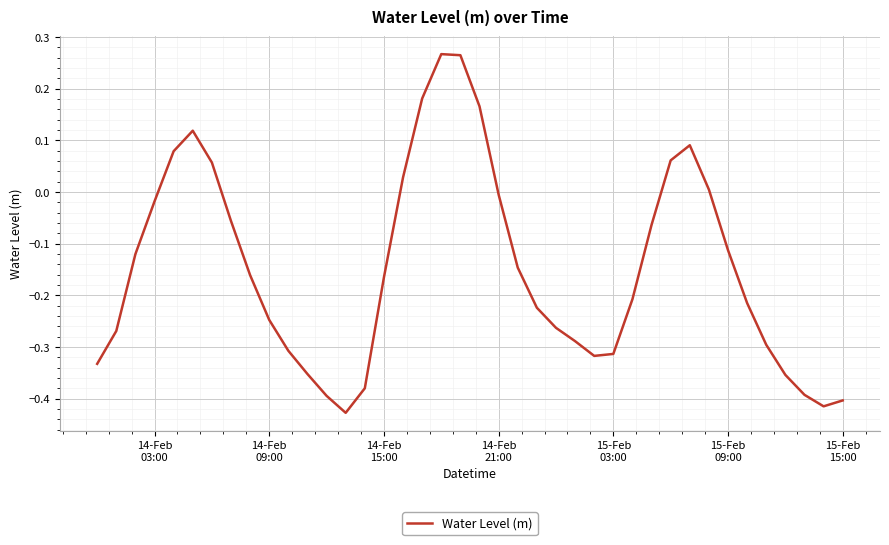

What is the difference between the maximum and minimum values?

0.7